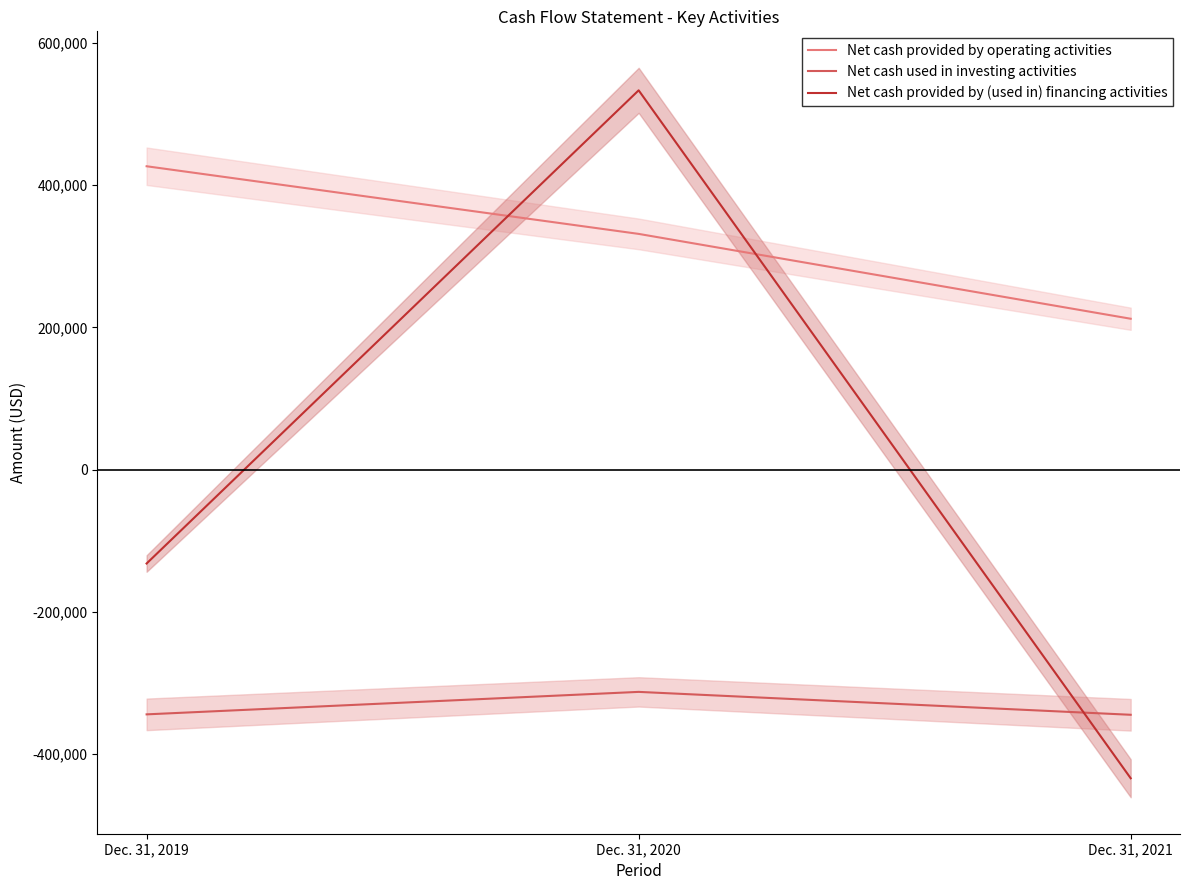

List the series in order of their peak value, lowest first.

Net cash used in investing activities, Net cash provided by operating activities, Net cash provided by (used in) financing activities